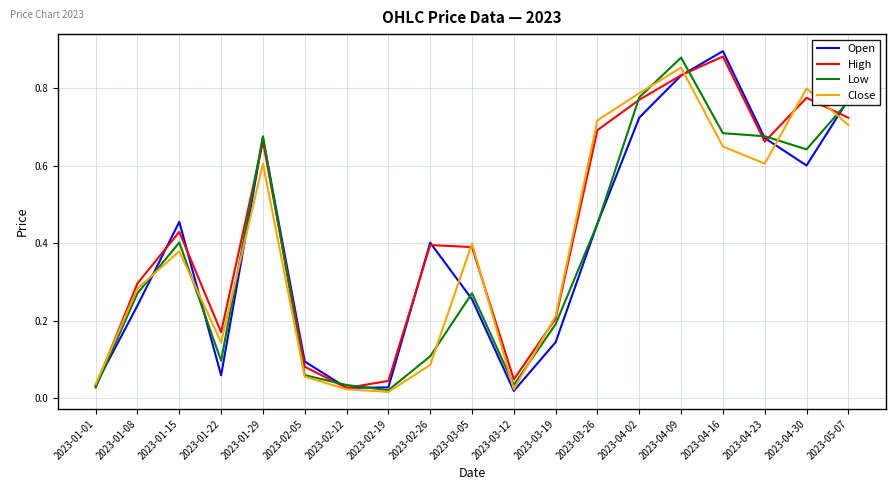

Which series has the widest spread of values?

Open